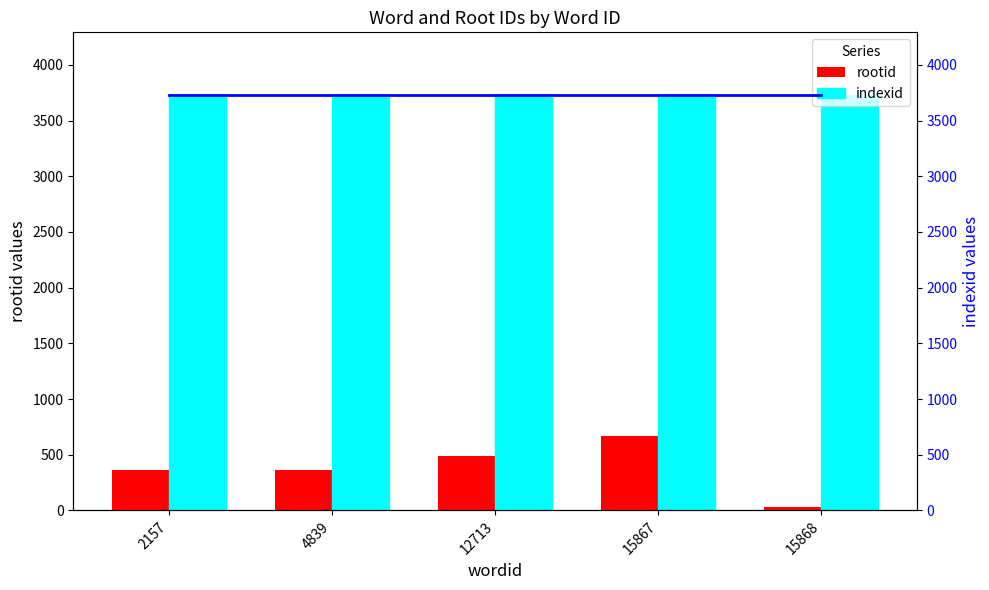

Which has a higher value, 15867 or 4839?

15867